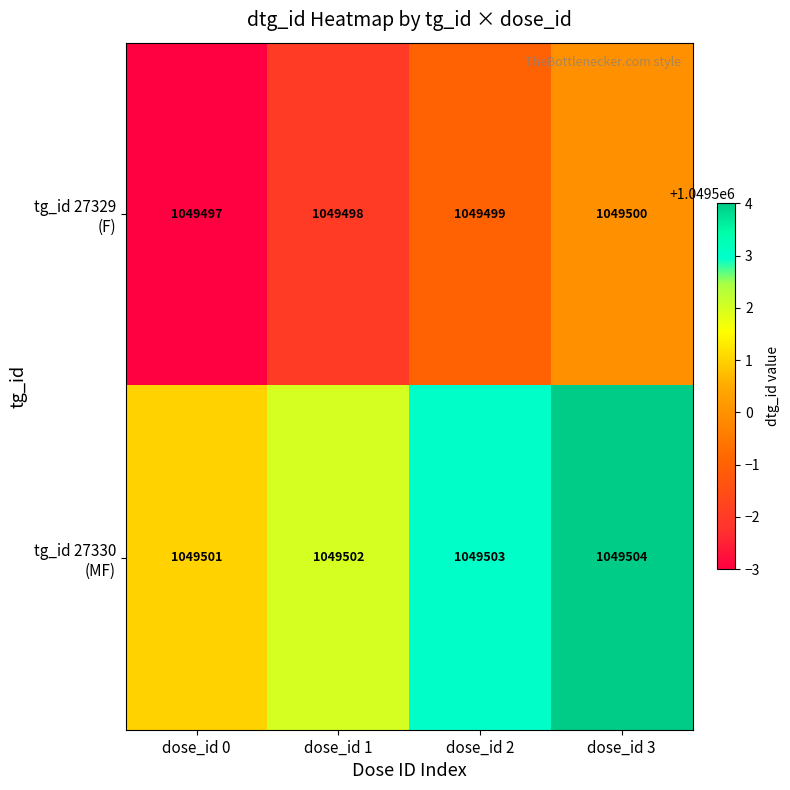

At which category is the sum across all series the highest?

dose_id 3